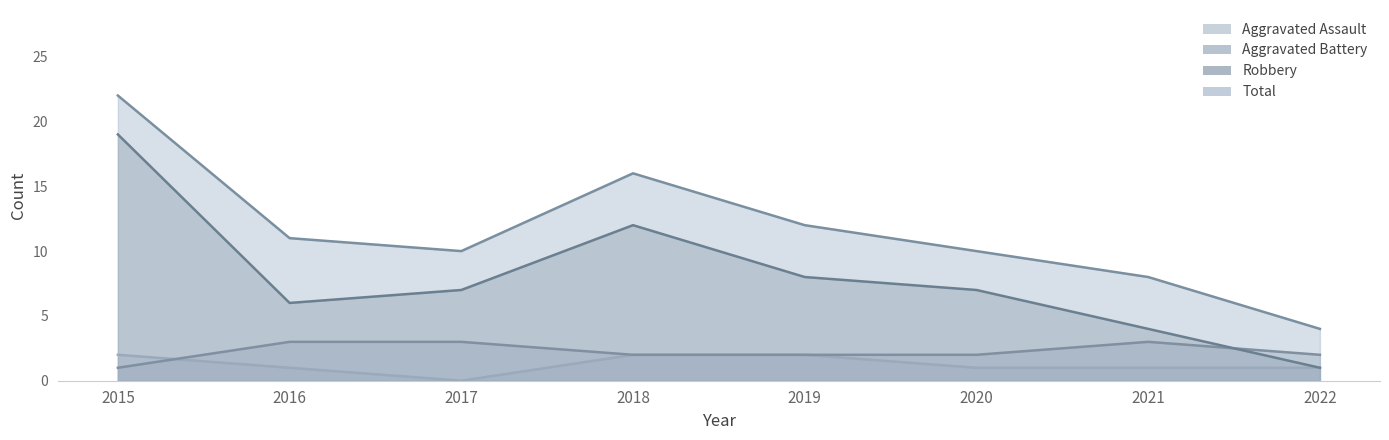

Between 2018 and 2019, which series saw the biggest shift?

Robbery